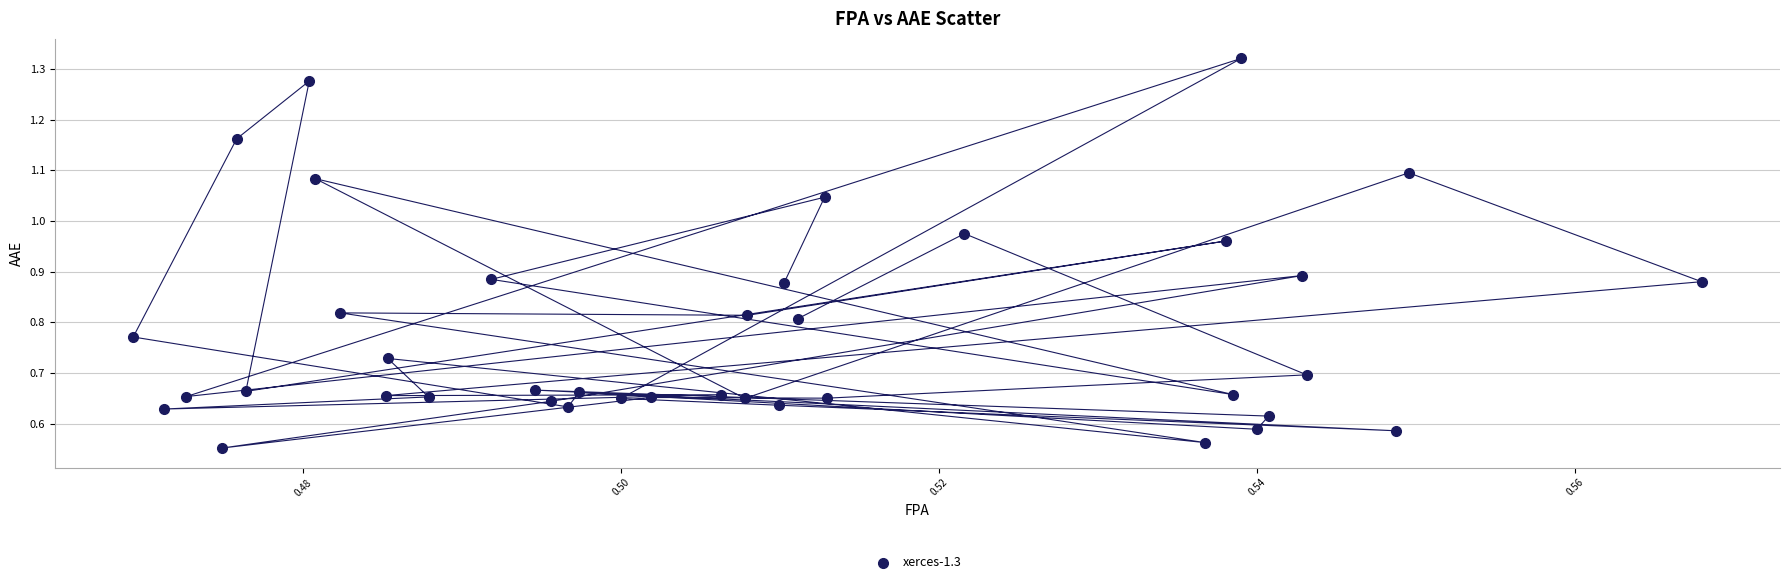

How many points are shown in the scatter plot?

39